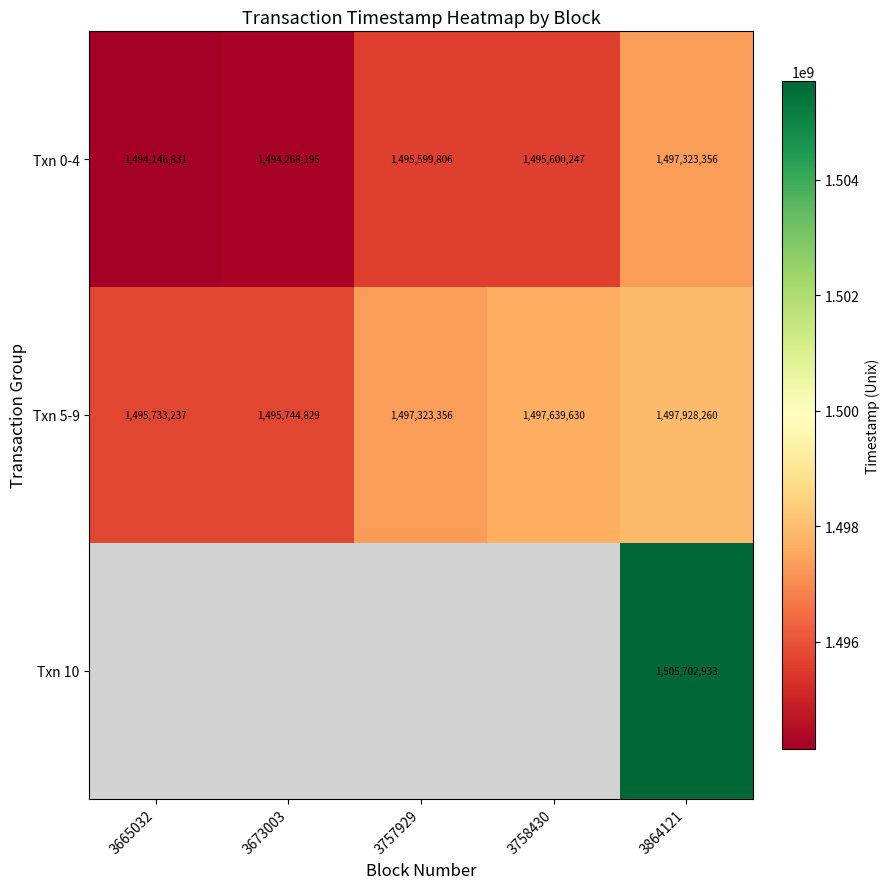

True or false: Txn 0-4 has a value of 2063166642 at 3665032.

False